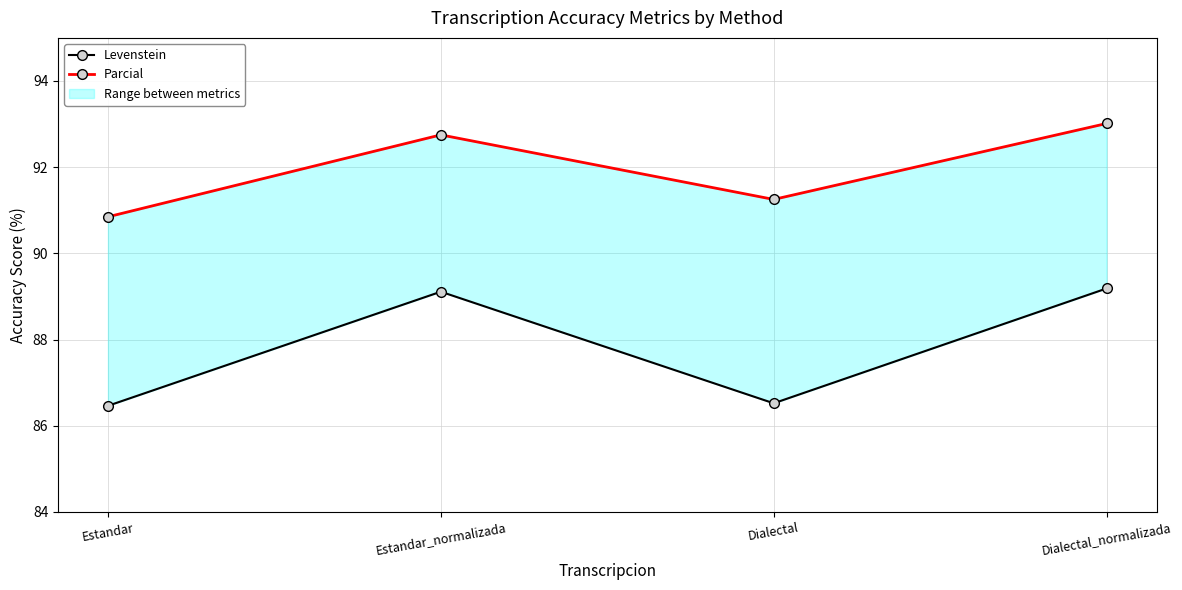

What is the greatest value displayed?

93.0